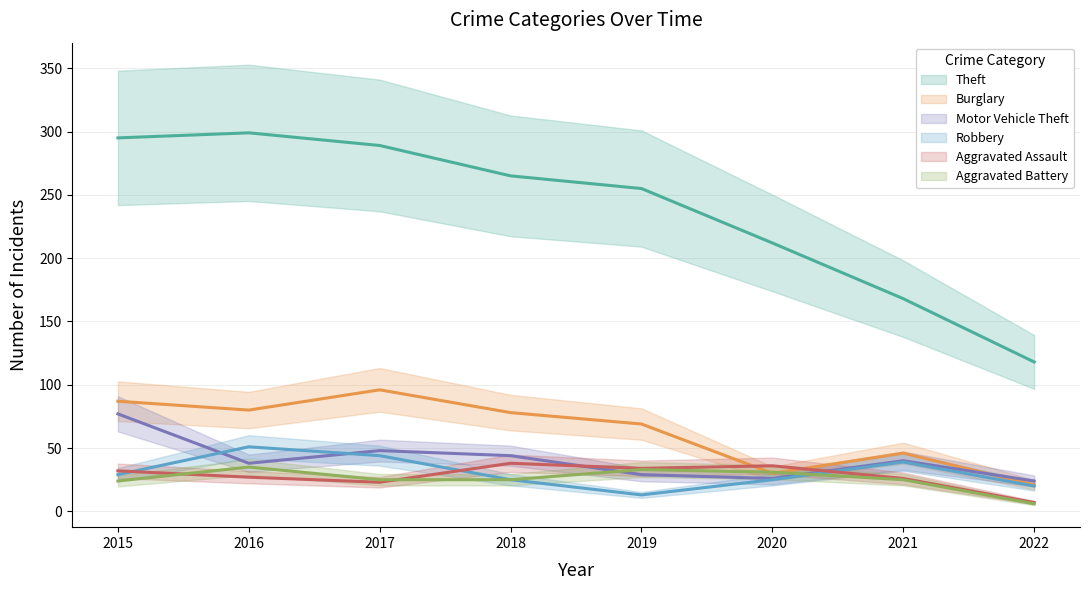

What are all the series names shown in the legend?

Theft, Burglary, Motor Vehicle Theft, Robbery, Aggravated Assault, Aggravated Battery